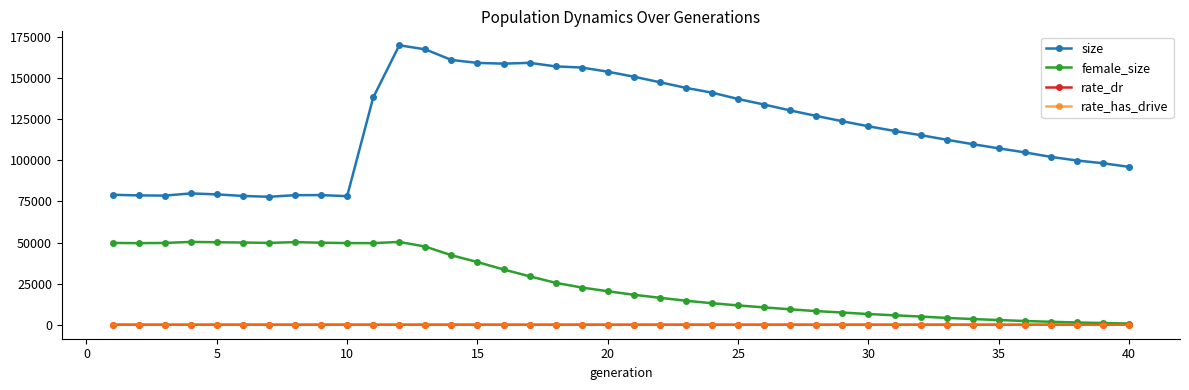

Which series has the largest range (max minus min)?

size